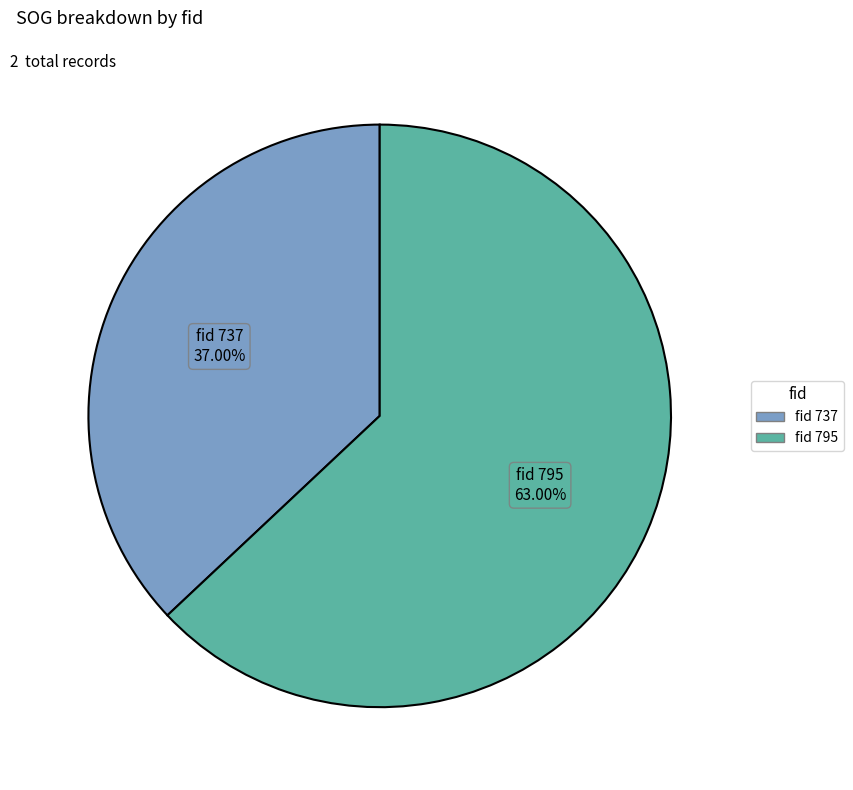

What is the smallest slice in the pie chart?

fid 737